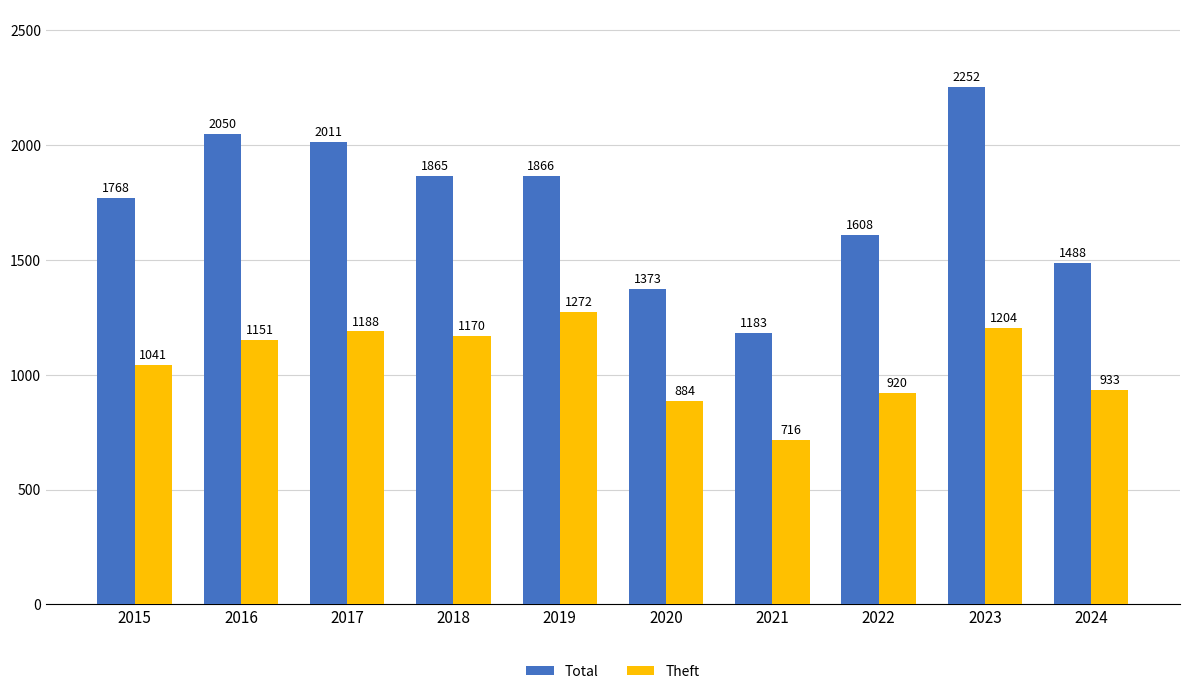

Is the value of Theft at 2017 greater than the value of Total at 2017?

No